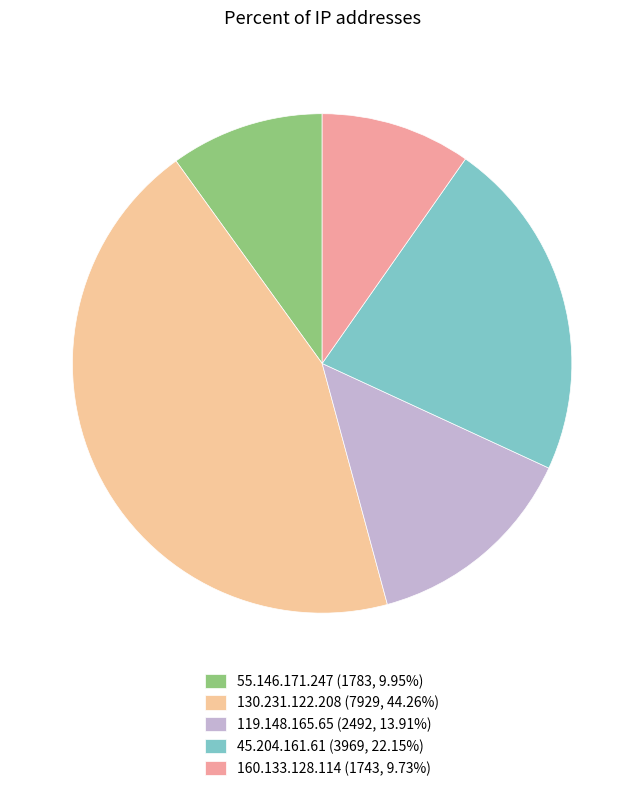

Do 119.148.165.65 (2492, 13.91%) and 160.133.128.114 (1743, 9.73%) together represent more than half of the pie?

No